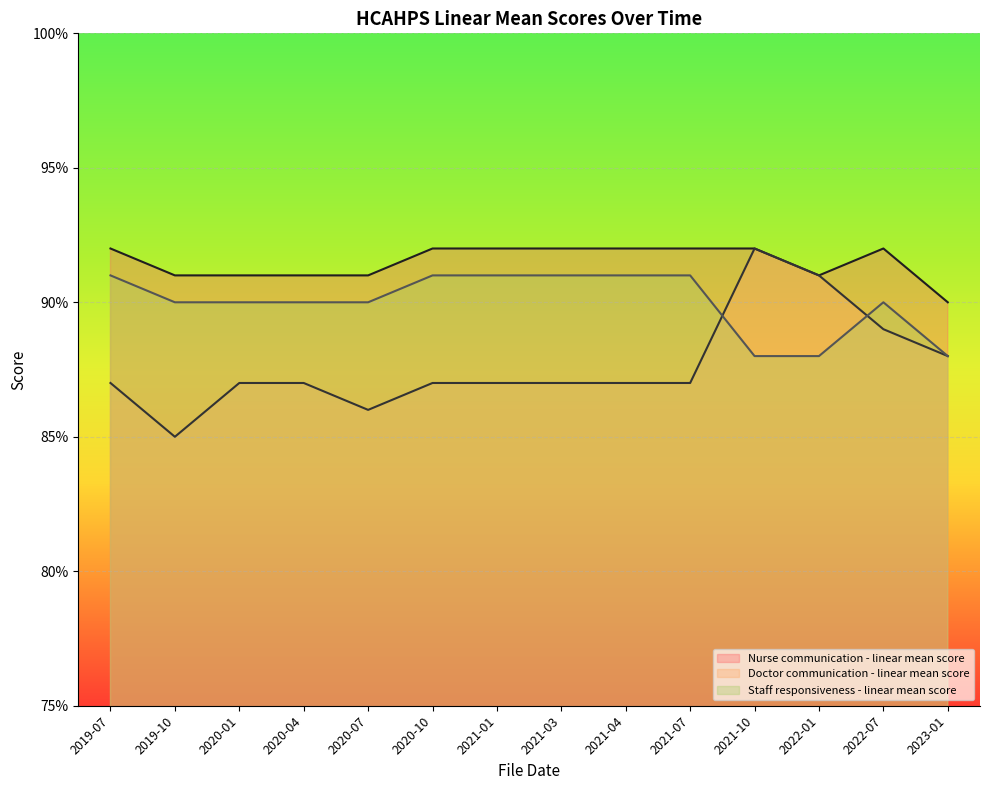

True or false: Doctor communication - linear mean score has more than 0 interior local peaks.

True